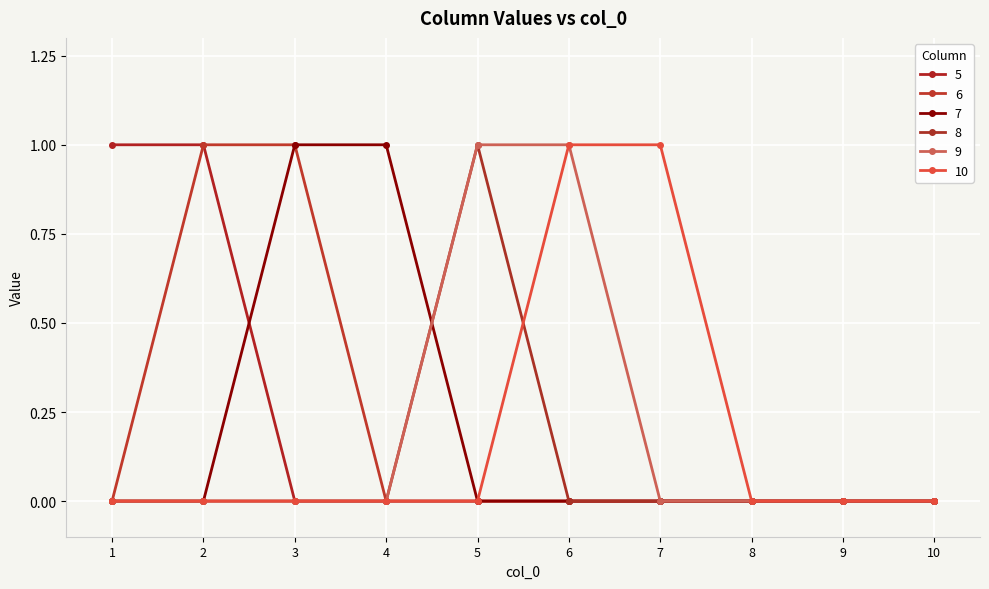

The 9 series shows 0 at 6. True or false?

False